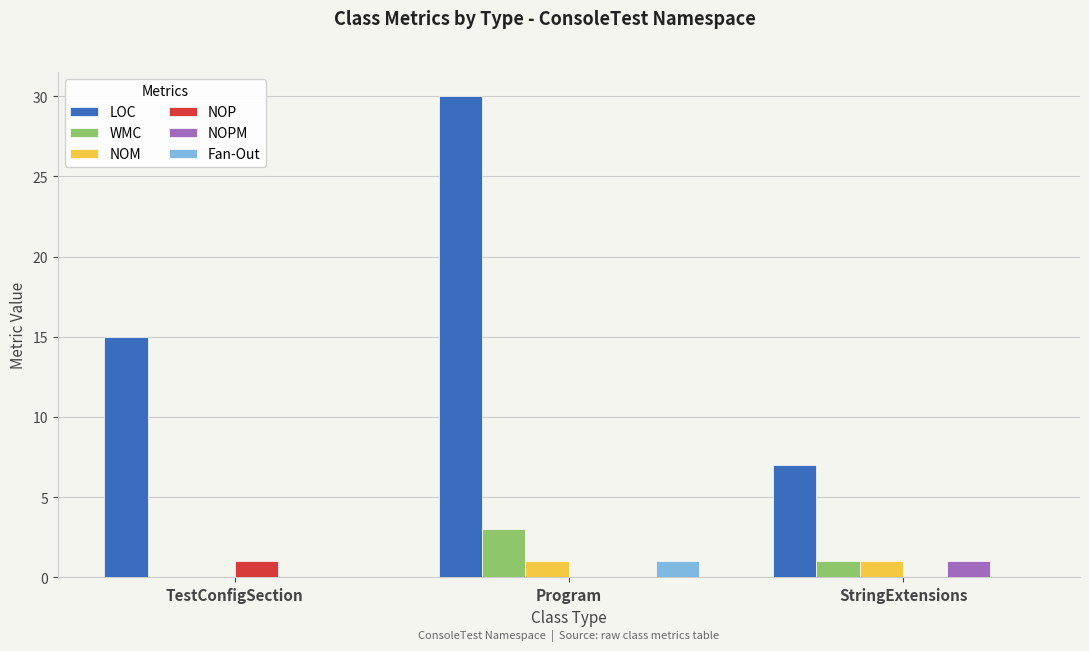

How many WMC values are between 0 and 3?

3